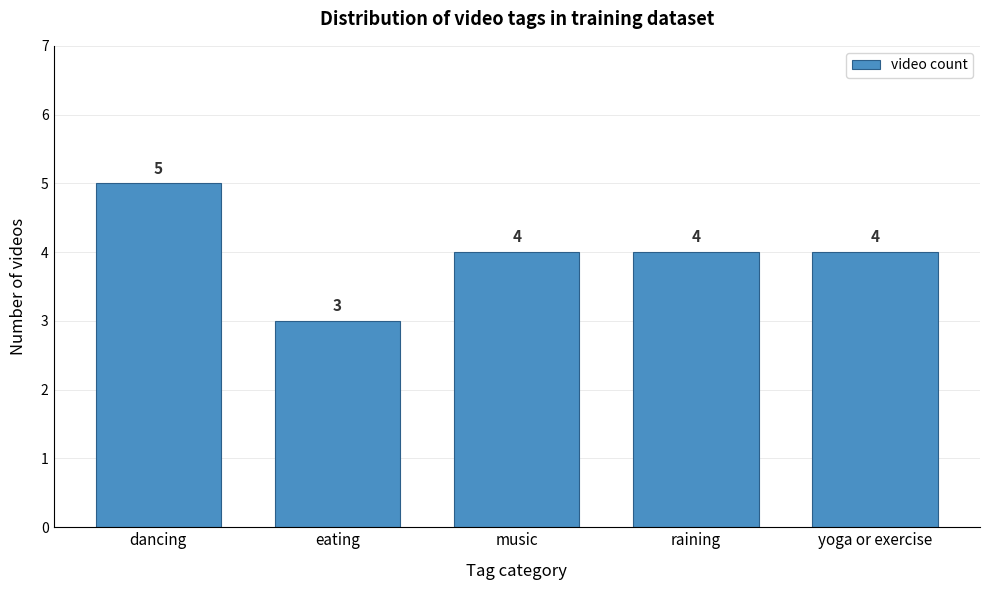

Reading left to right, list all the values displayed in this chart.

dancing=5	eating=3	music=4	raining=4	yoga or exercise=4